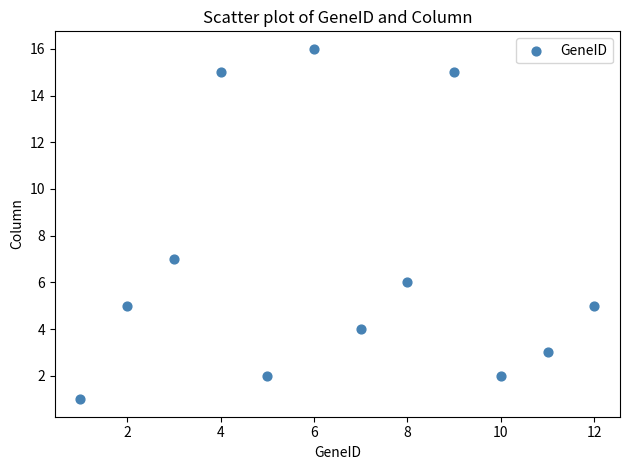

What Y value in the scatter plot is closest to 8?

7